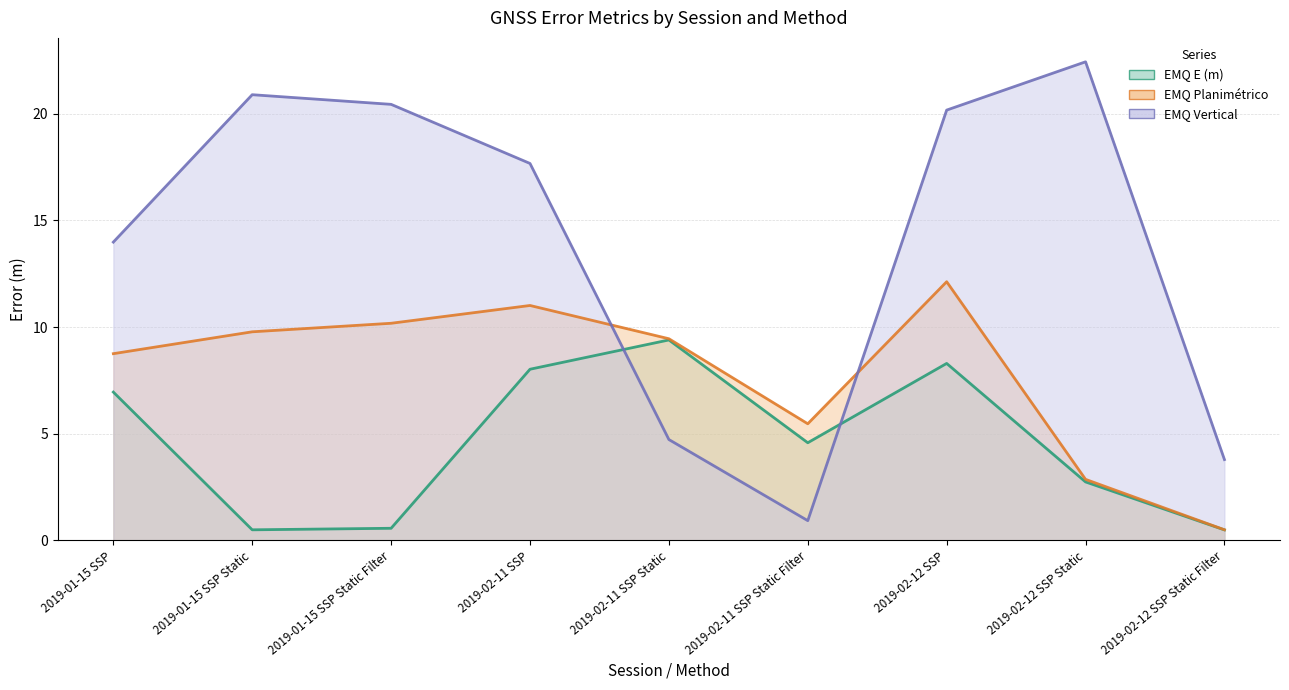

What position from the right is 2019-01-15 SSP Static?

8